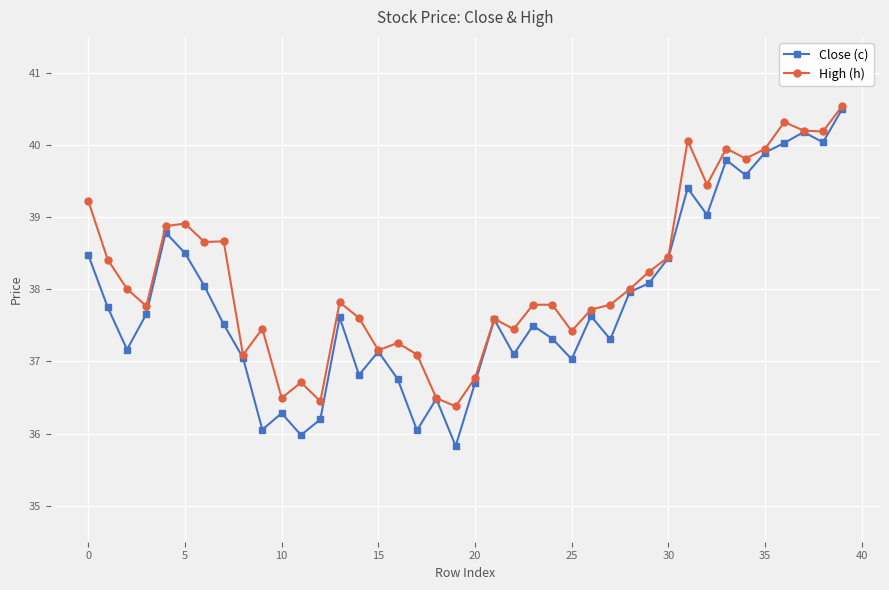

List the series in order of their overall mean, lowest first.

Close (c), High (h)